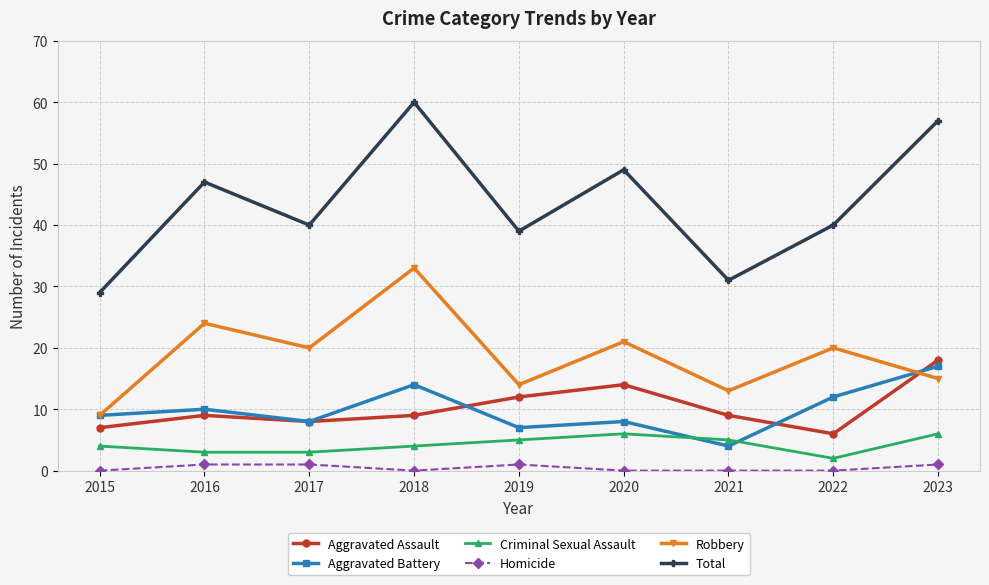

What is the value of the Criminal Sexual Assault point at the 7th from the left?

5